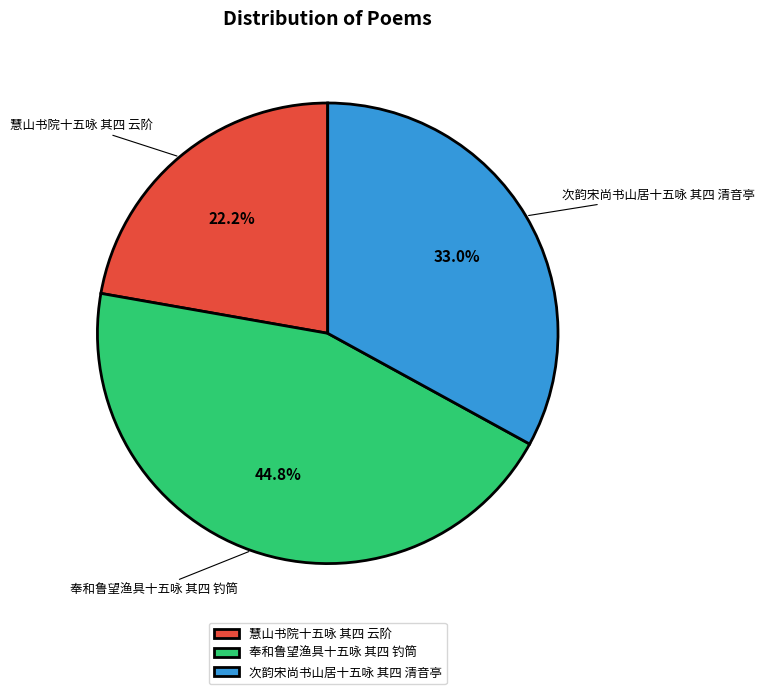

Does 次韵宋尚书山居十五咏 其四 清音亭 represent more than half of the total?

No